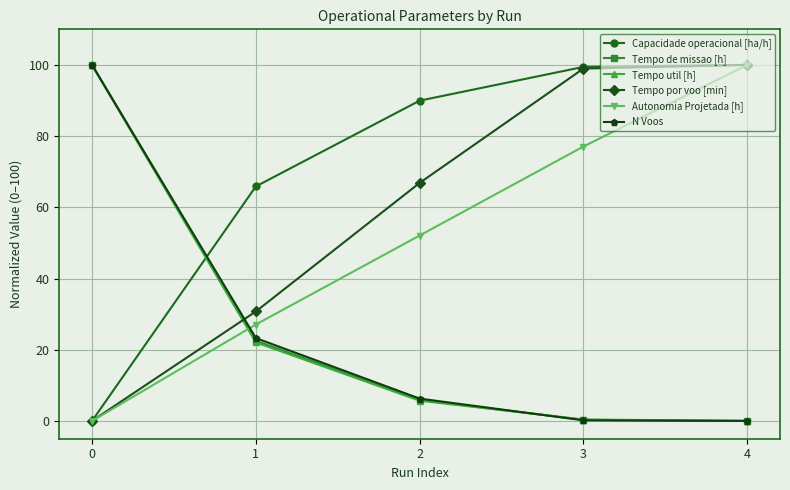

How many values in Autonomia Projetada [h] are above zero?

4